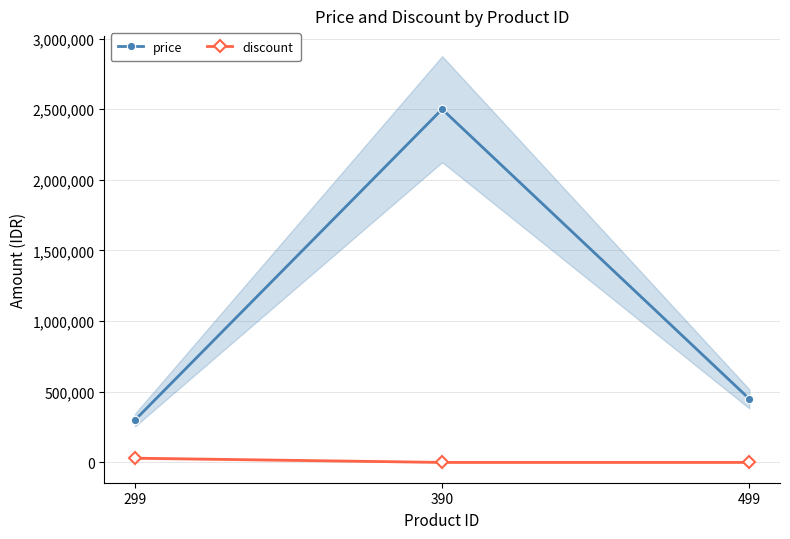

Which category has the highest value in the discount series?

299